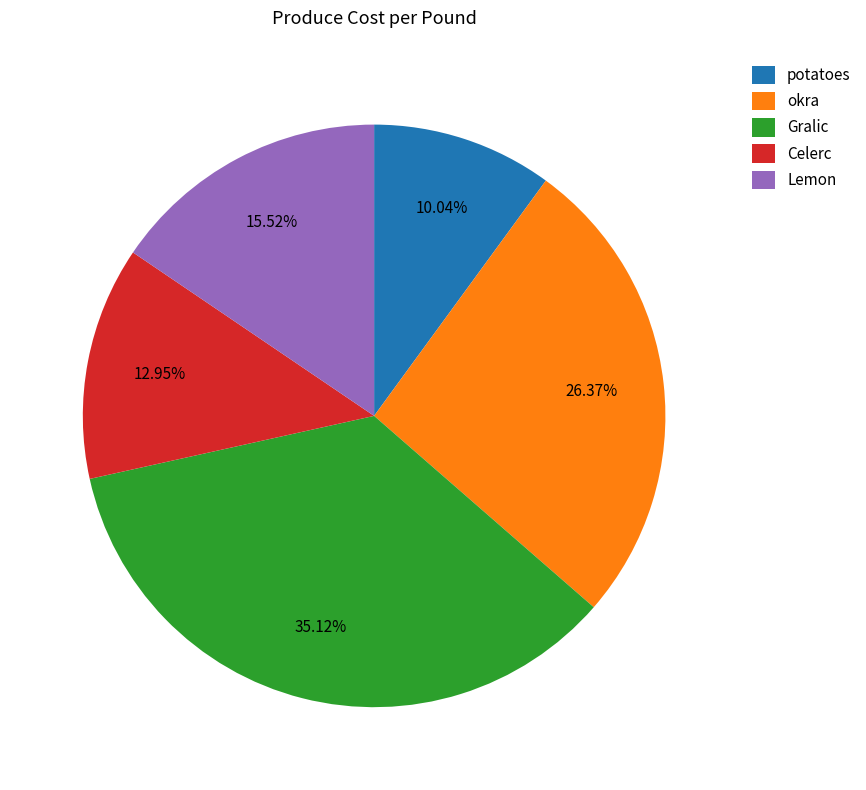

Do okra and Lemon together represent more than half of the pie?

No